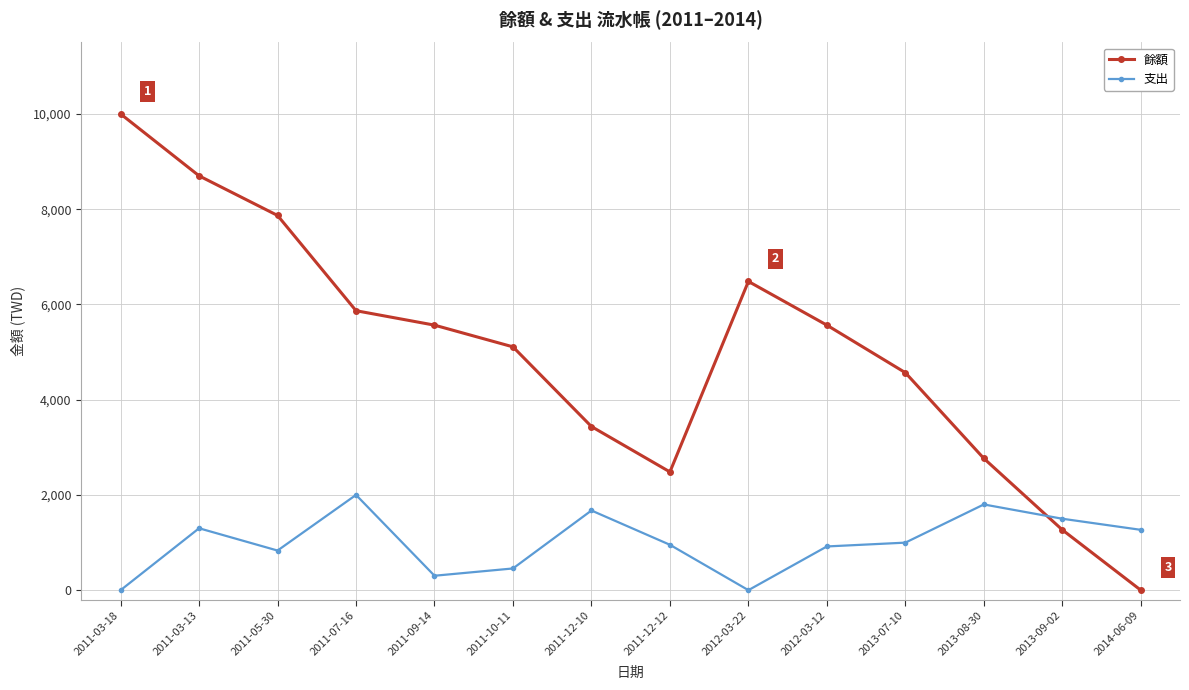

What is the sum of all 支出 values?

14000